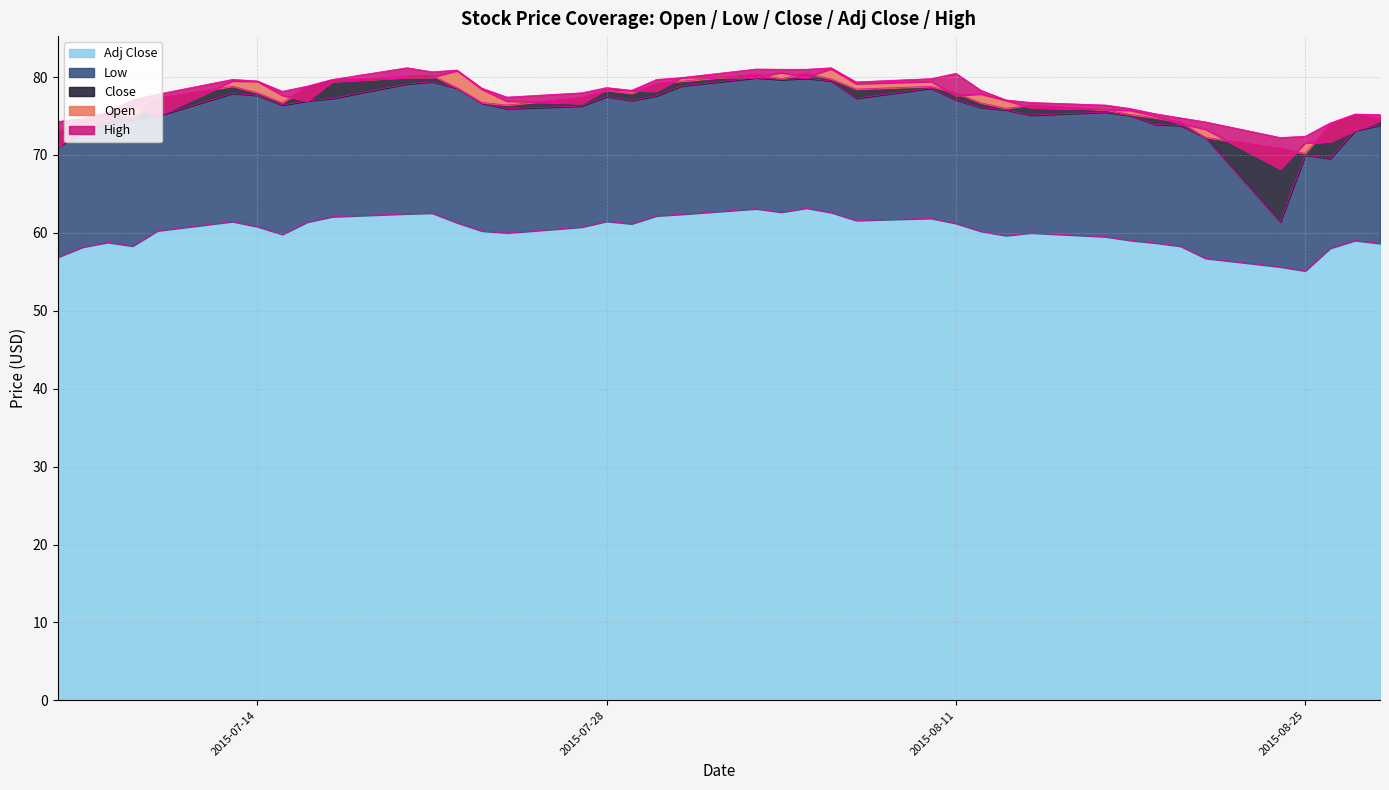

What value does the Low series have at 2015-08-17?

75.5